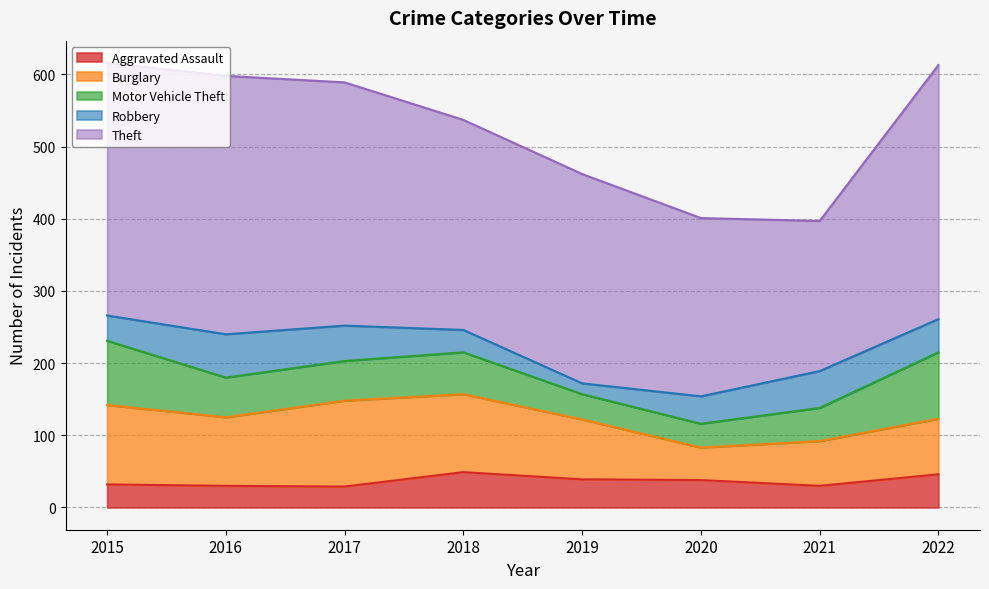

How many interior local peaks does the Theft series have?

1